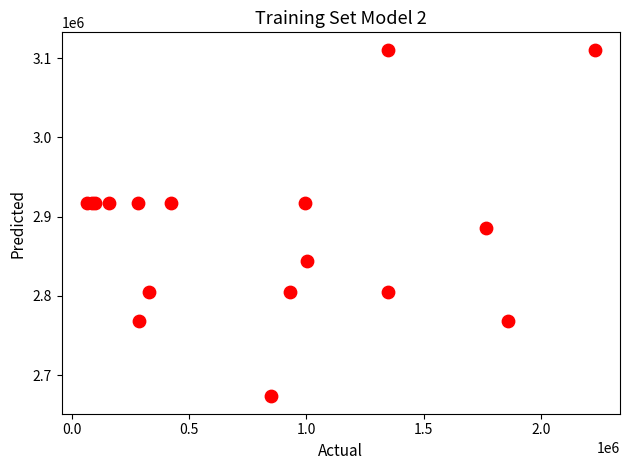

What Y value in the scatter plot is closest to 2892004?

2885775